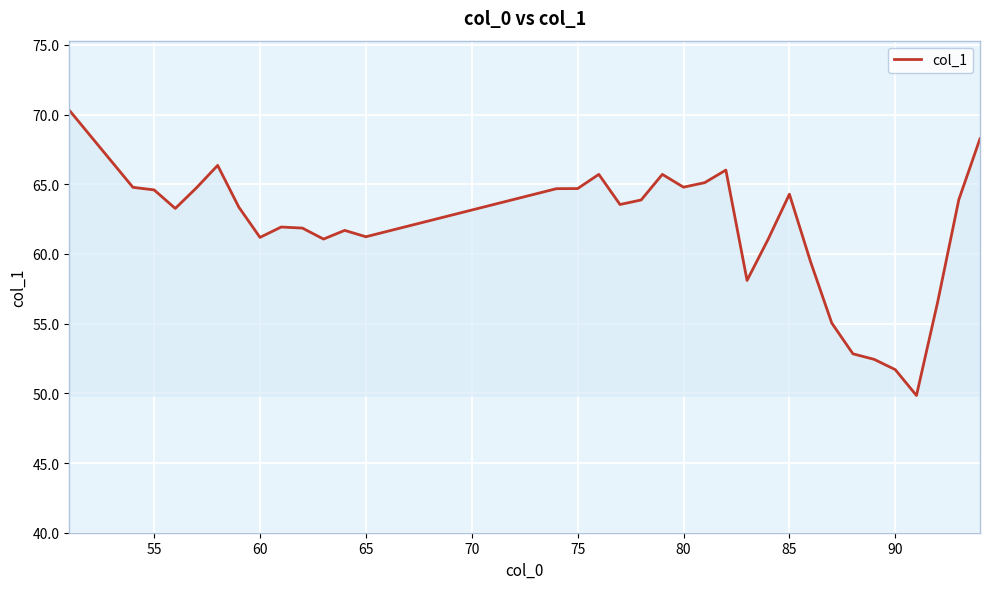

What is the difference between the maximum and minimum values?

20.5